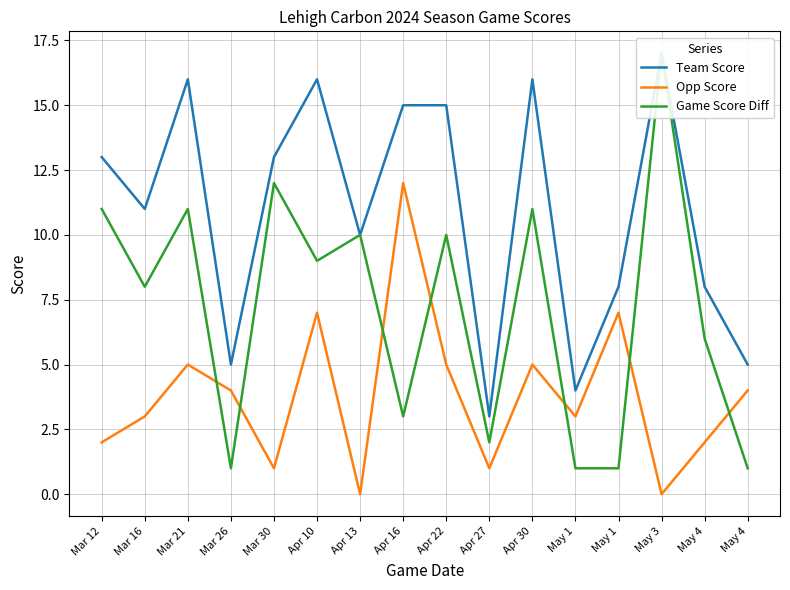

True or false: Team Score and Opp Score cross at least once.

False